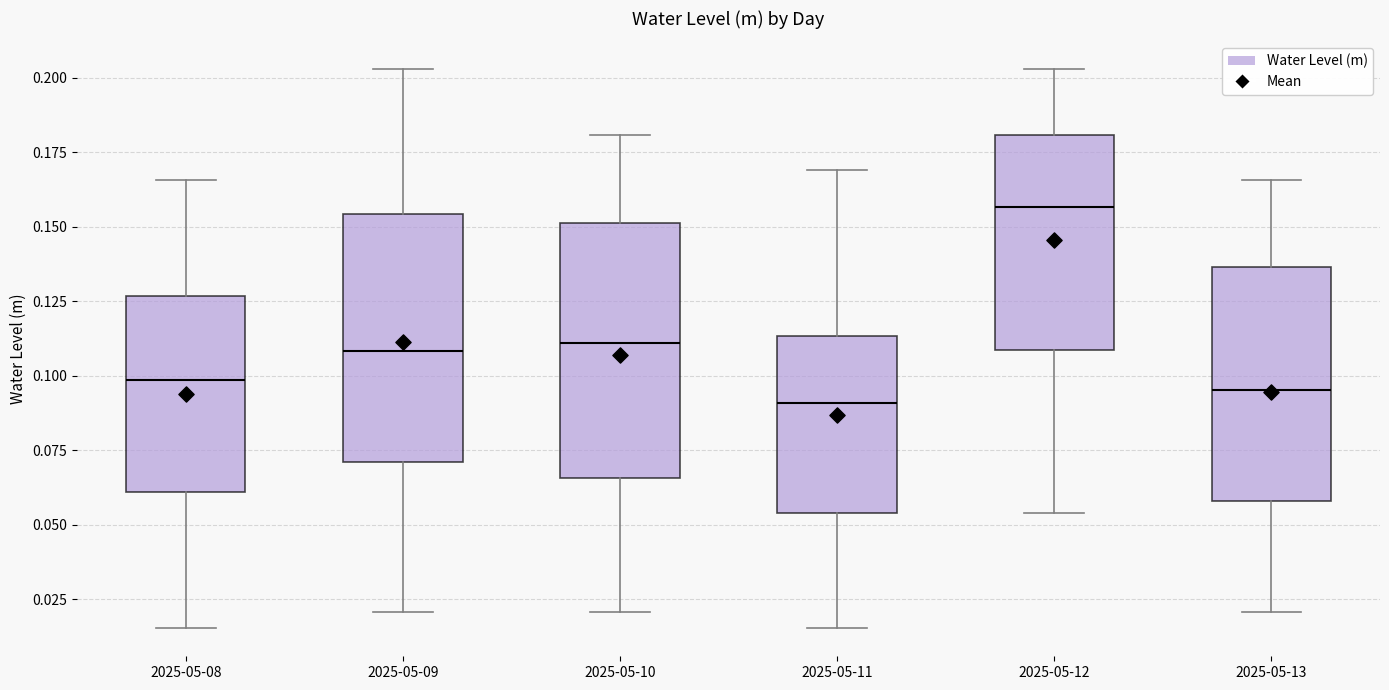

Reading left to right, transcribe this box plot: for each box, give where its median line is, the range the box spans, and where its two whiskers end, as read against the y-axis. The values are not printed on the chart, so give them approximately, as read against the axis.

2025-05-08: median 0.100, box 0.060 to 0.125, whiskers 0.015 to 0.165
2025-05-09: median 0.110, box 0.070 to 0.155, whiskers 0.020 to 0.205
2025-05-10: median 0.110, box 0.065 to 0.150, whiskers 0.020 to 0.180
2025-05-11: median 0.090, box 0.055 to 0.115, whiskers 0.015 to 0.170
2025-05-12: median 0.155, box 0.110 to 0.180, whiskers 0.055 to 0.205
2025-05-13: median 0.095, box 0.060 to 0.135, whiskers 0.020 to 0.165